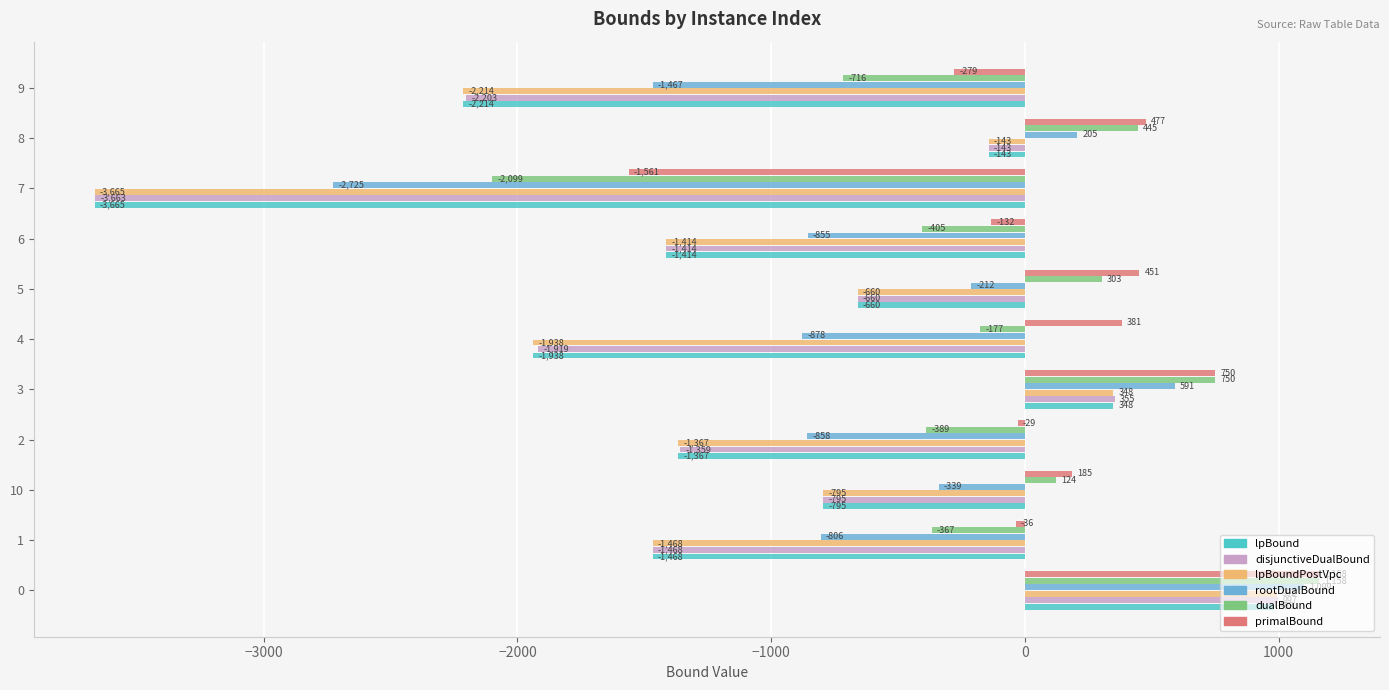

What is the lowest value of the lpBound series?

-3665.4